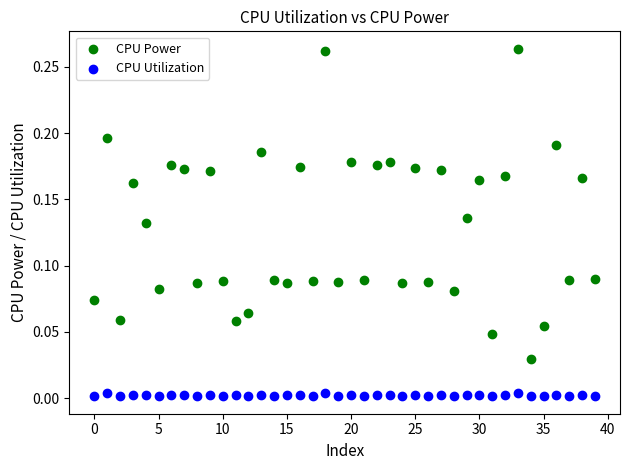

Which series has the widest spread of Y values?

CPU Power